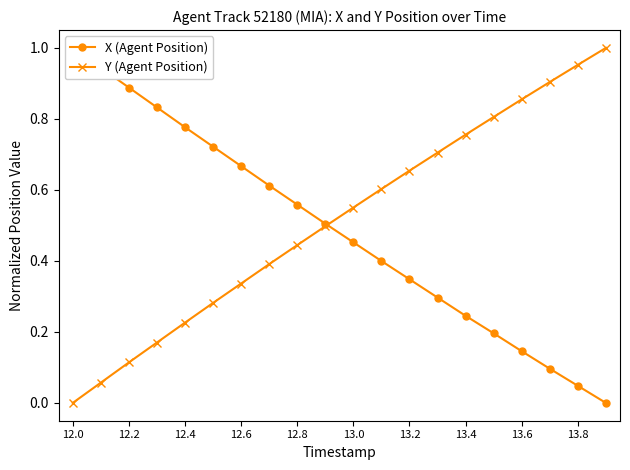

Which series ends up on top after the final intersection of Y (Agent Position) and X (Agent Position)?

Y (Agent Position)